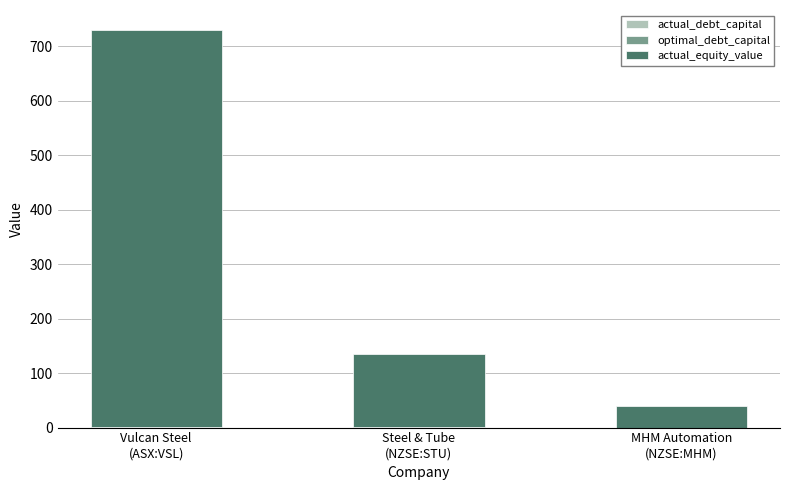

Count the number of data series in this chart.

3